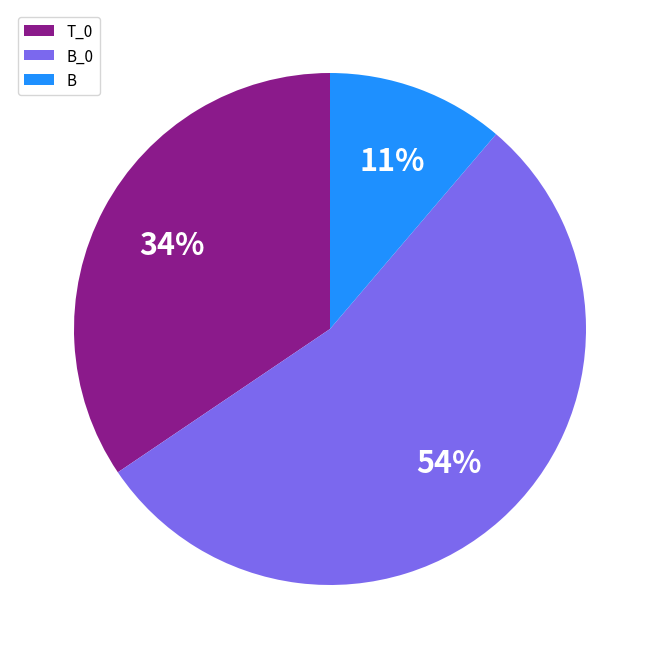

To the nearest percent, what is the average slice percentage?

33%